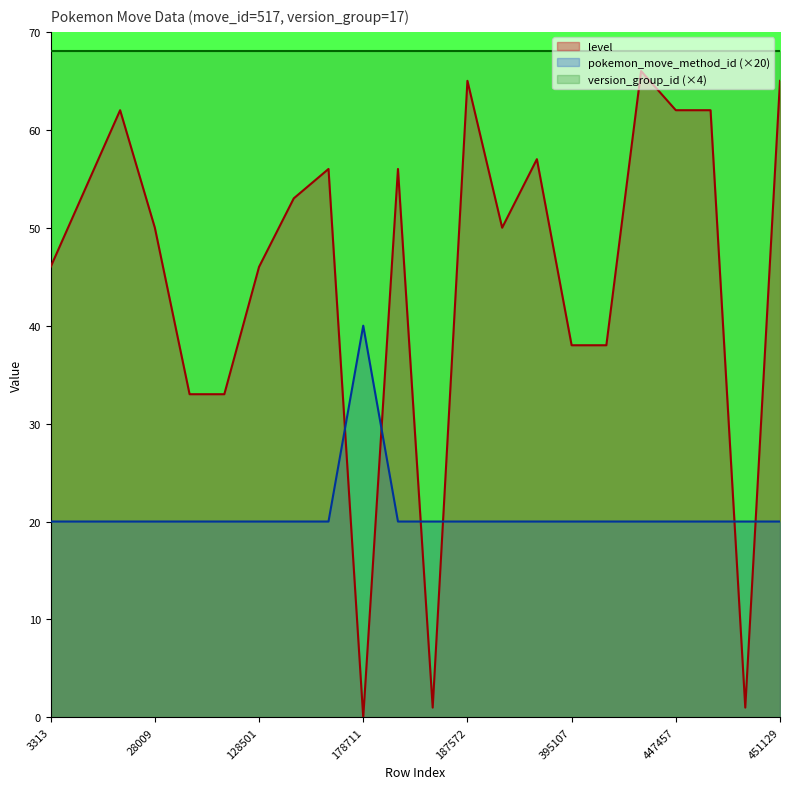

What is the difference between the level values at 451128 and 187572?

64